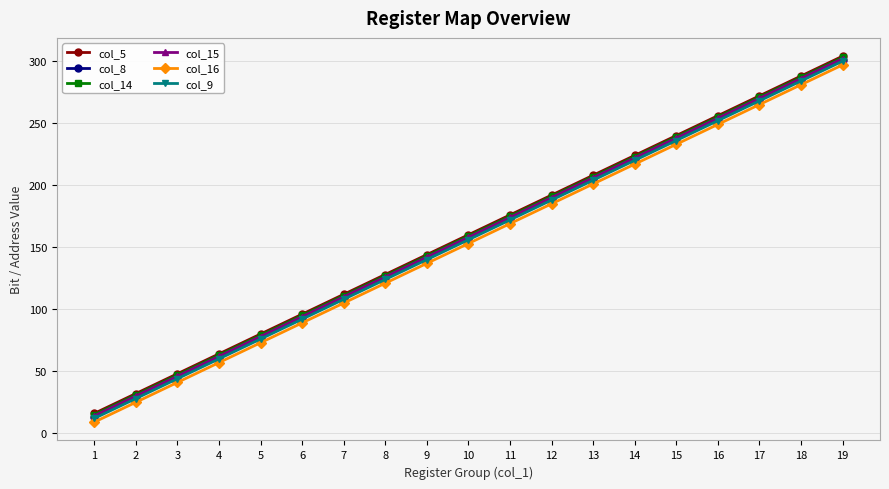

Reading left to right, transcribe all the data shown in this chart.

col_5: 16	32	48	64	80	96	112	128	144	160	176	192	208	224	240	256	272	288	304
col_8: 13	29	45	61	77	93	109	125	141	157	173	189	205	221	237	253	269	285	301
col_14: 15	31	47	63	79	95	111	127	143	159	175	191	207	223	239	255	271	287	303
col_15: 14	30	46	62	78	94	110	126	142	158	174	190	206	222	238	254	270	286	302
col_16: 9	25	41	57	73	89	105	121	137	153	169	185	201	217	233	249	265	281	297
col_9: 12	28	44	60	76	92	108	124	140	156	172	188	204	220	236	252	268	284	300